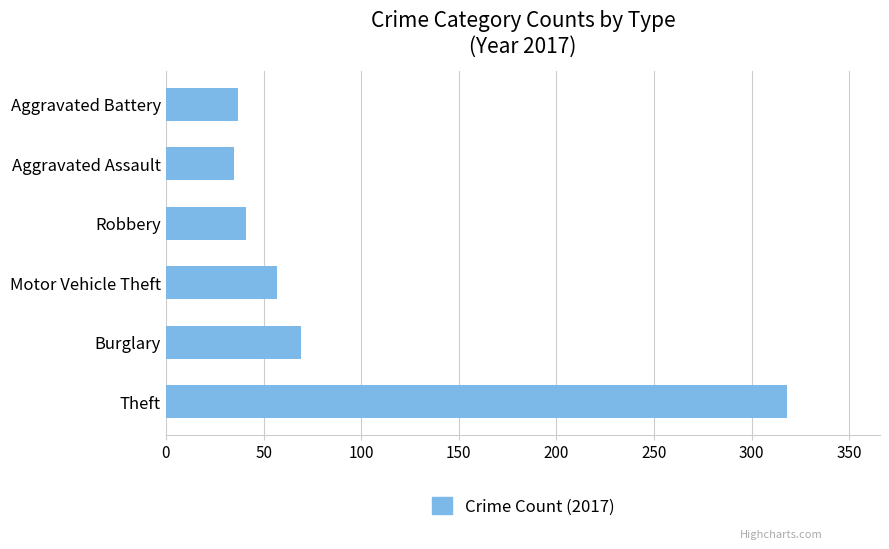

The value at Robbery is 11. True or false?

False